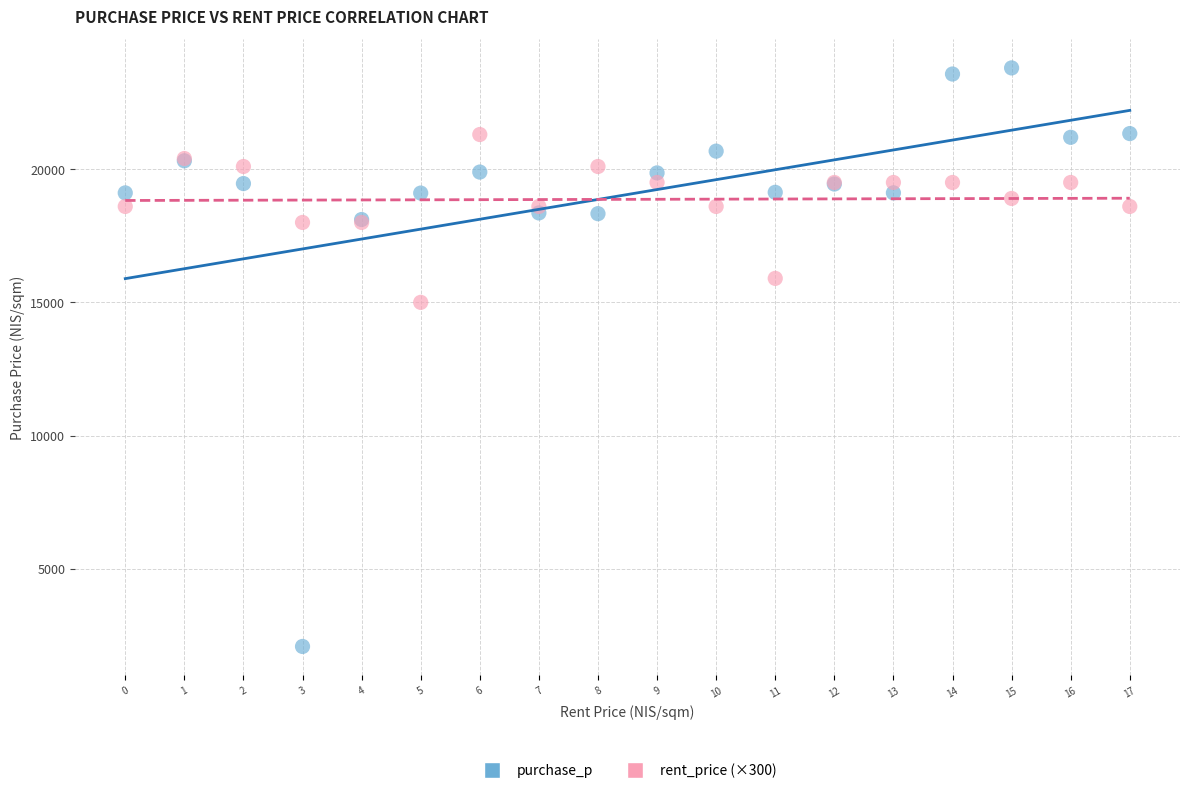

In the purchase_p series, what Y value is closest to 12941?

18109.4